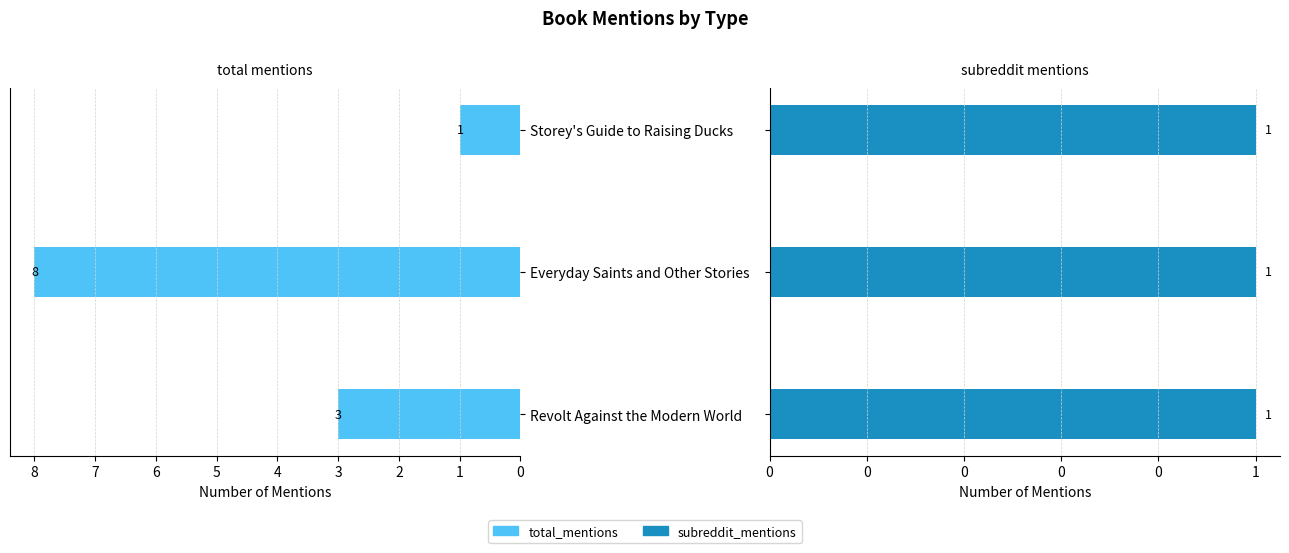

Is the value of subreddit_mentions at 2 greater than the value of total_mentions at 0?

No